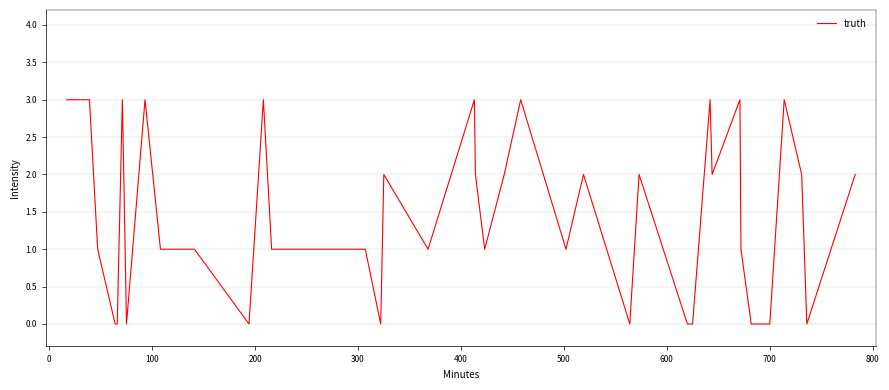

What is the difference between the second highest and minimum values?

3